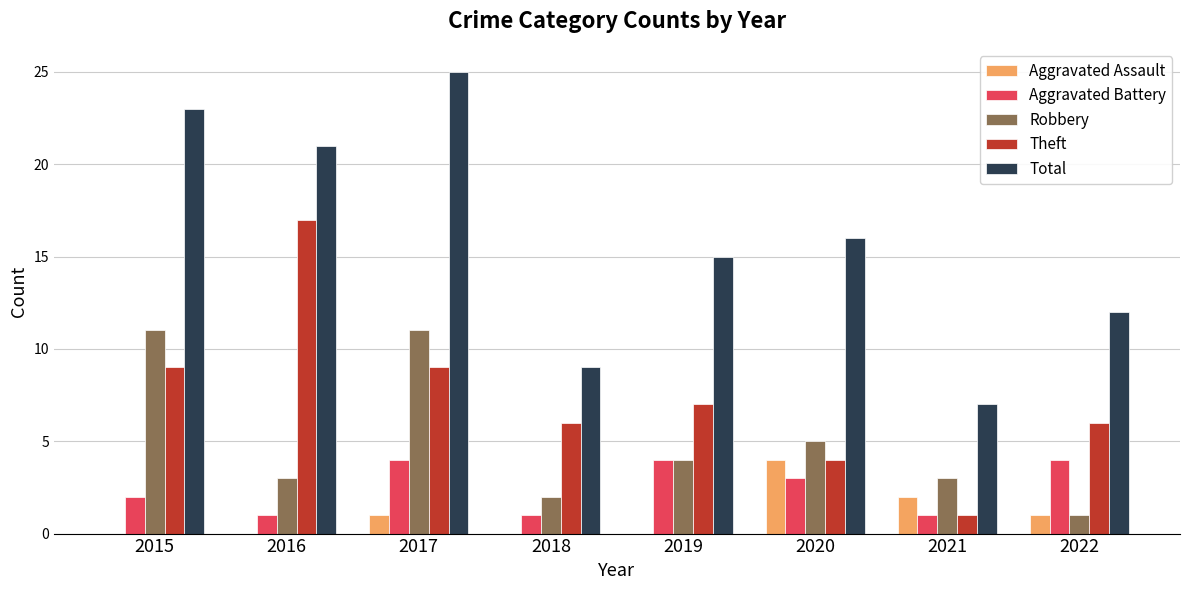

Is it true that Robbery equals 2 at 2018?

True